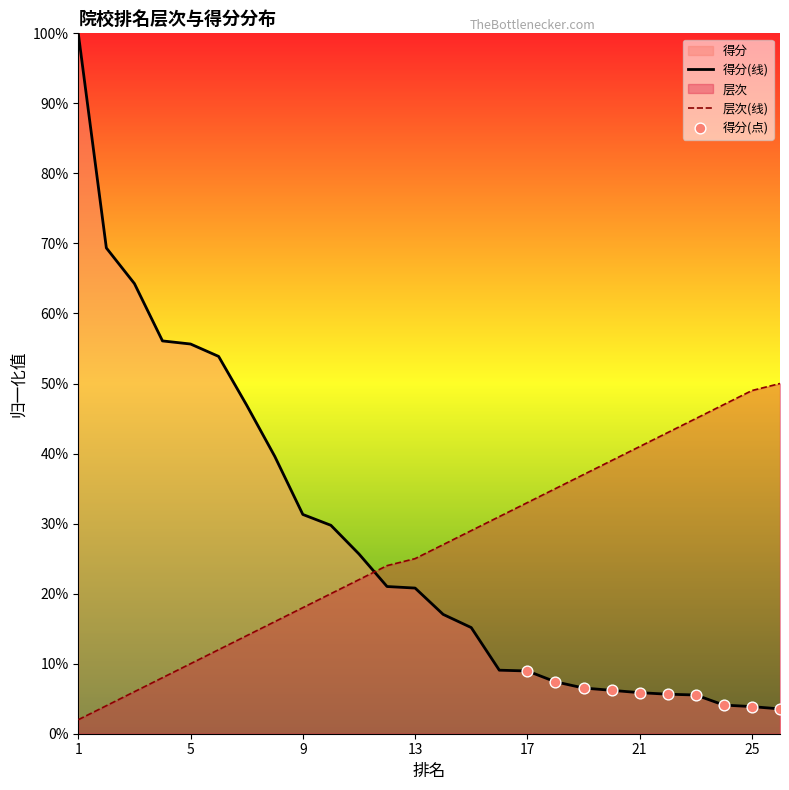

Is the value of 层次 at 6 greater than the value of 得分 at 25?

Yes